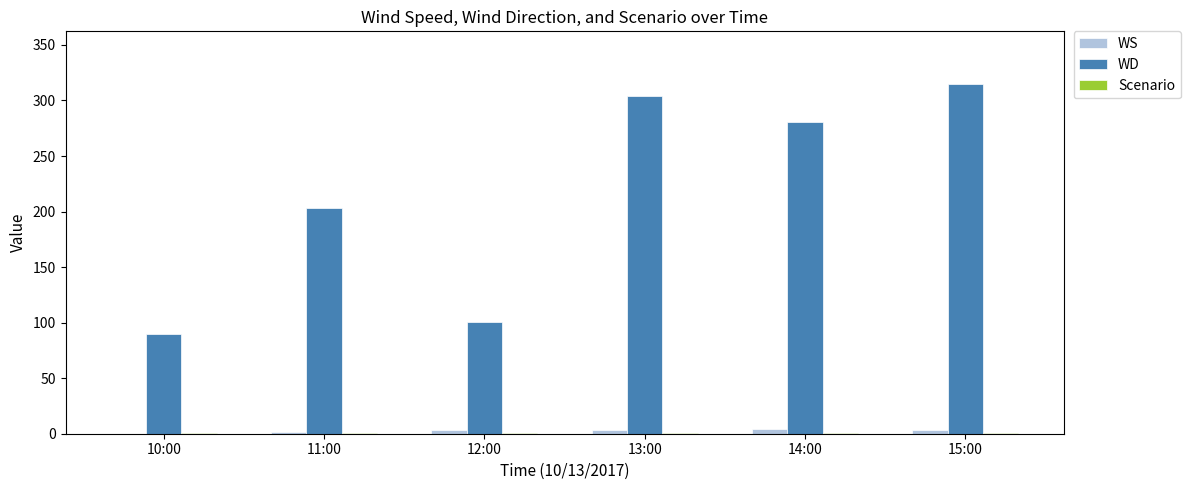

Between 10:00 and 11:00, which series saw the biggest shift?

WD